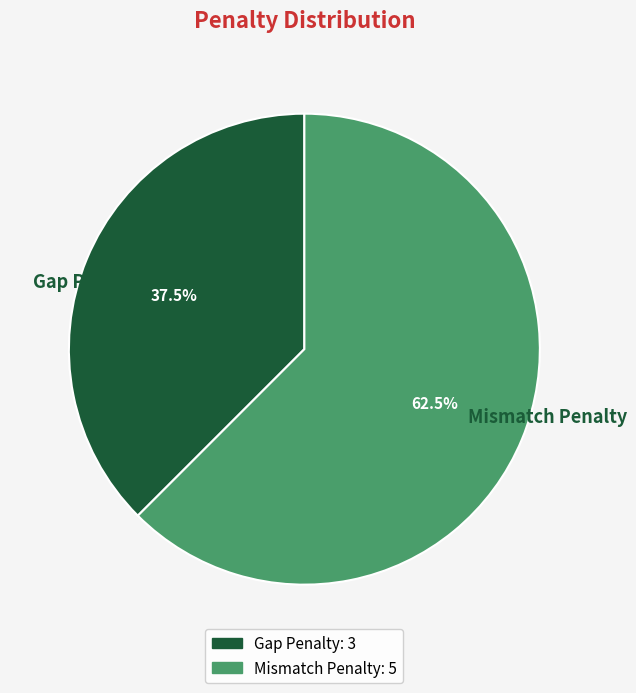

True or false: Gap Penalty accounts for 48% of the total.

False